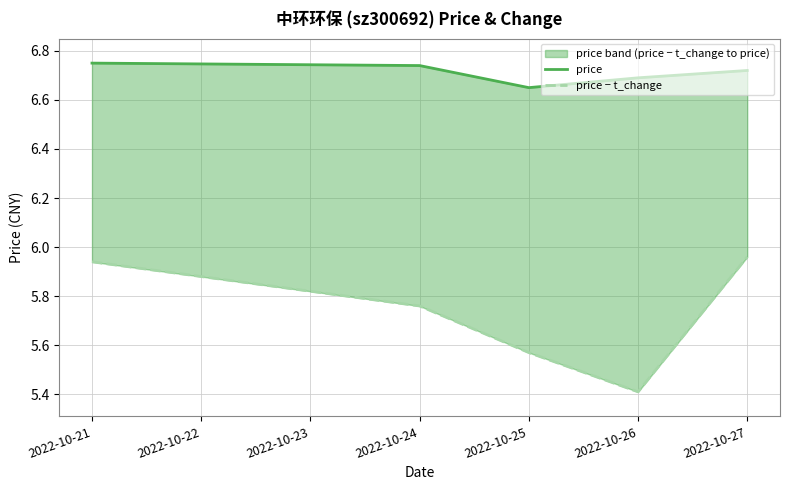

True or false: price and price − t_change cross at least once.

False